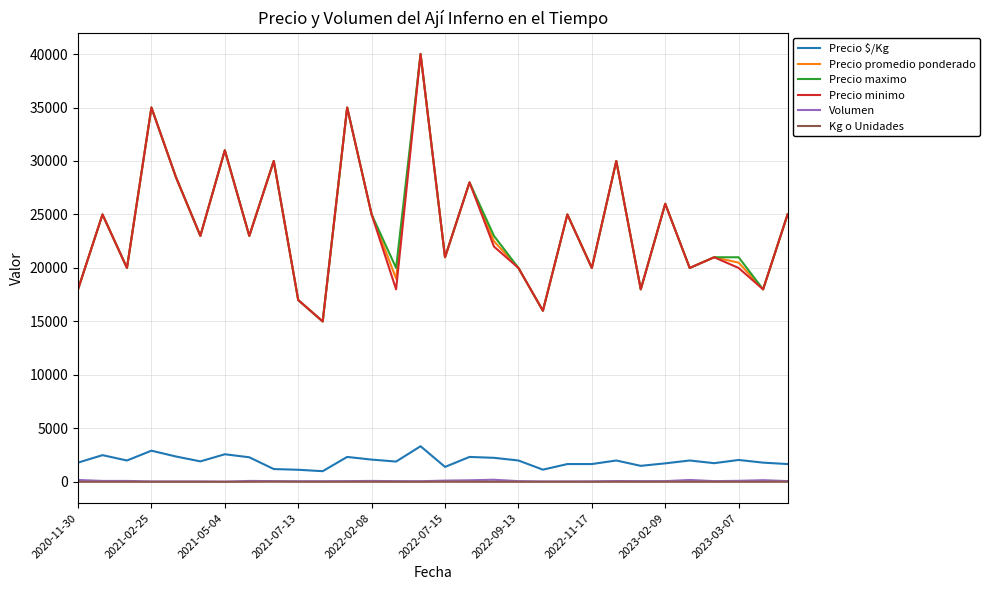

How many lines are shown in the chart?

6